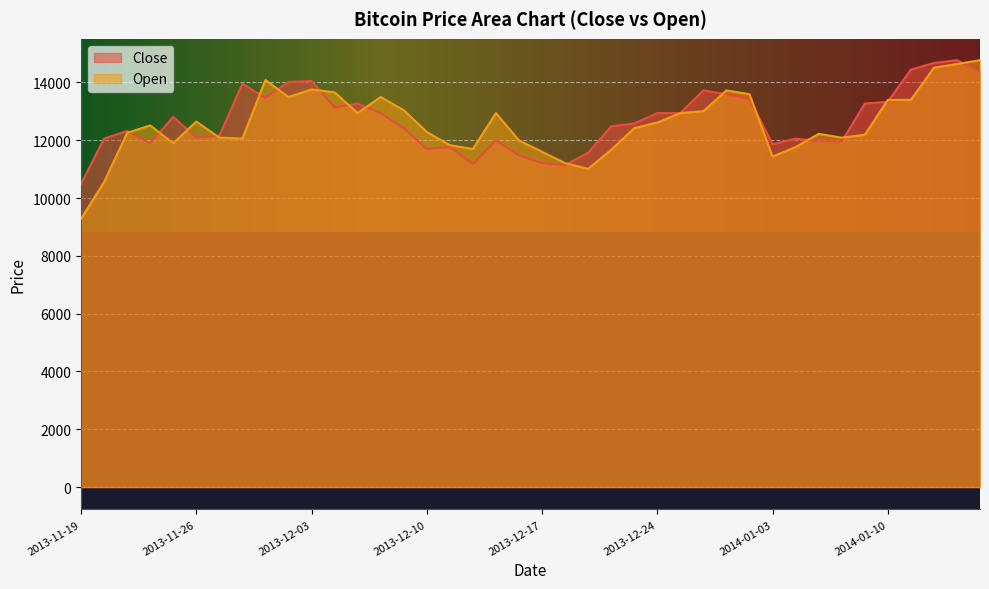

Does the chart display data point markers on the line(s)?

No